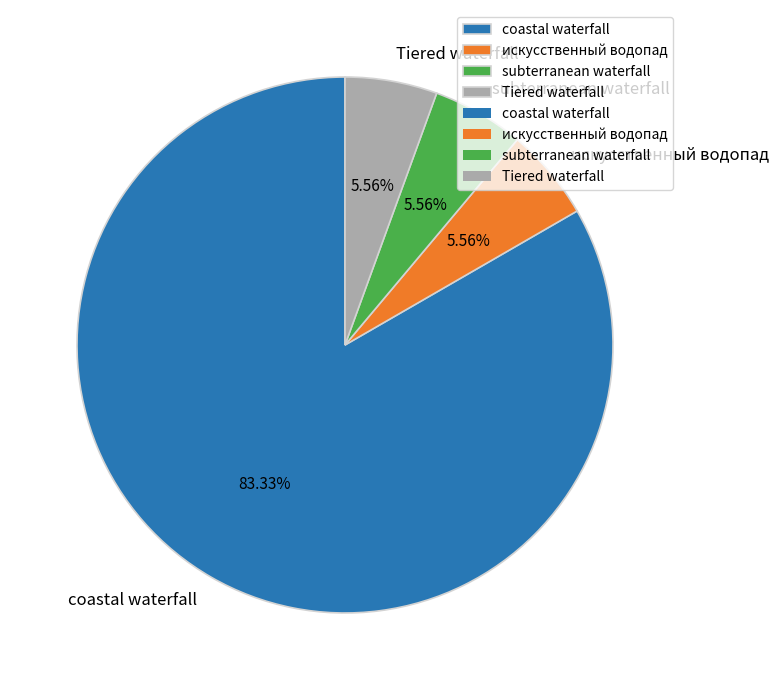

Combined, do subterranean waterfall and Tiered waterfall account for over 50%?

No